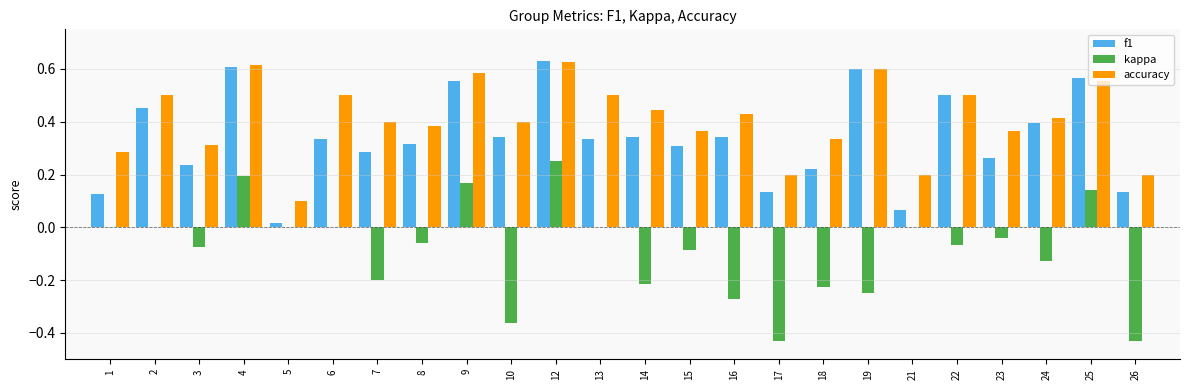

The value of accuracy at 9 is 0.8. True or false?

False